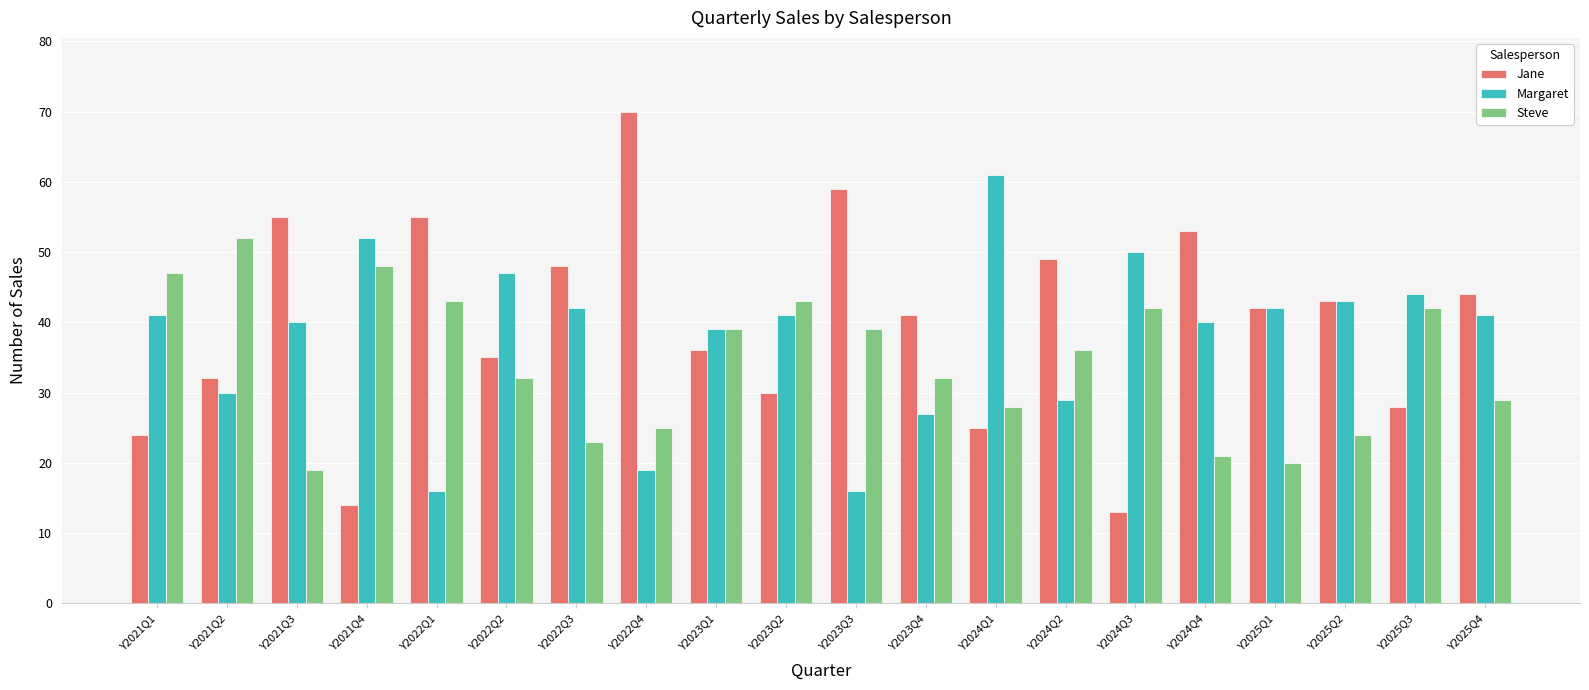

What is the average value of the Margaret series?

38